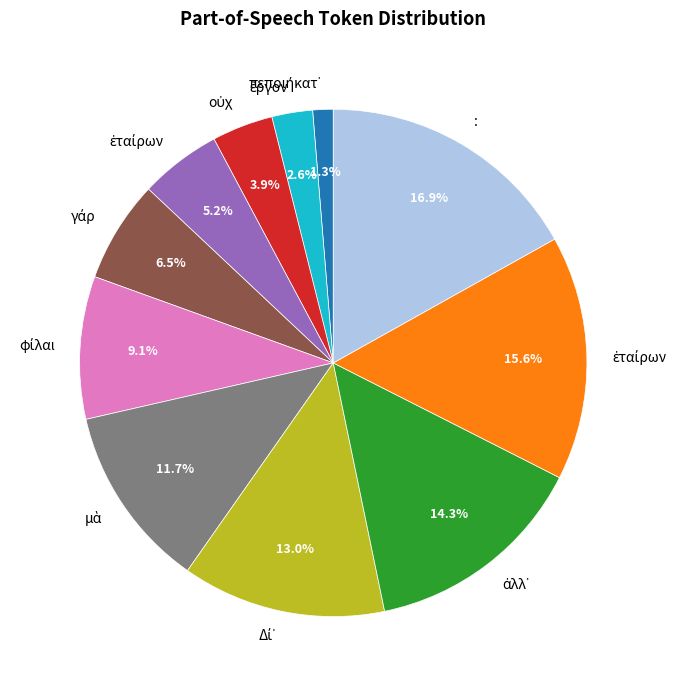

To the nearest percent, what is the average slice percentage?

9%